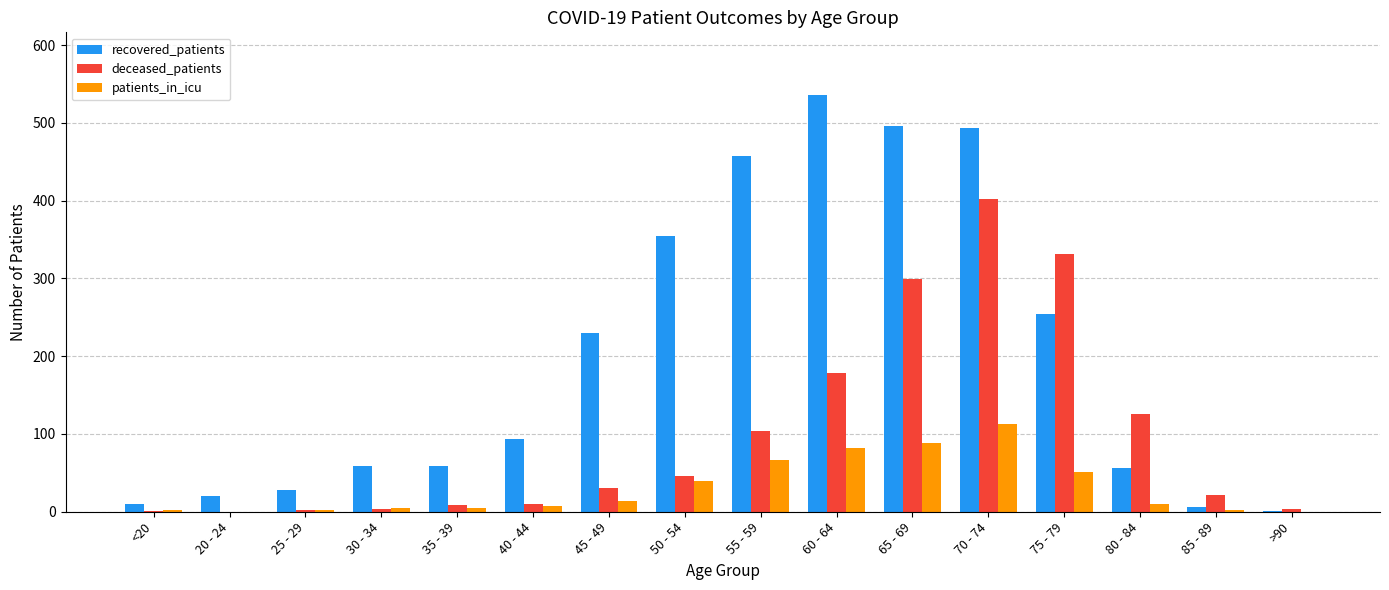

At which category is the sum across all series the highest?

70 - 74